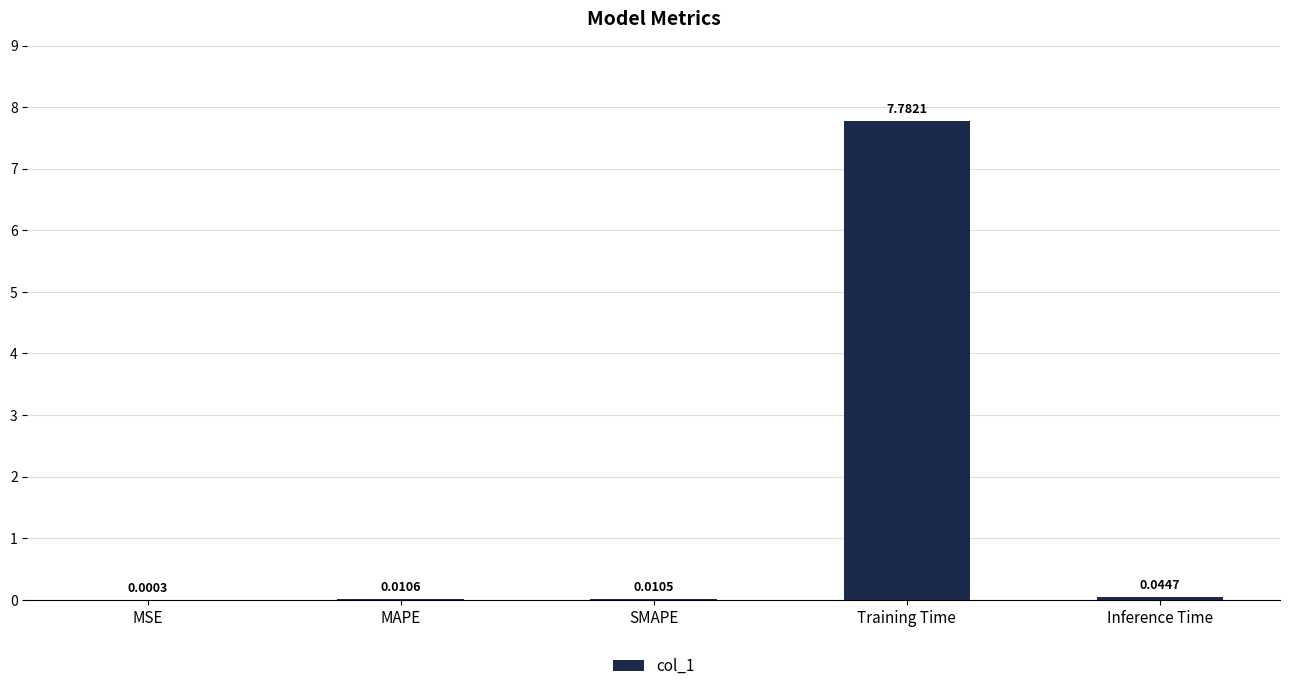

What is the change in value from MSE to Training Time?

+7.8